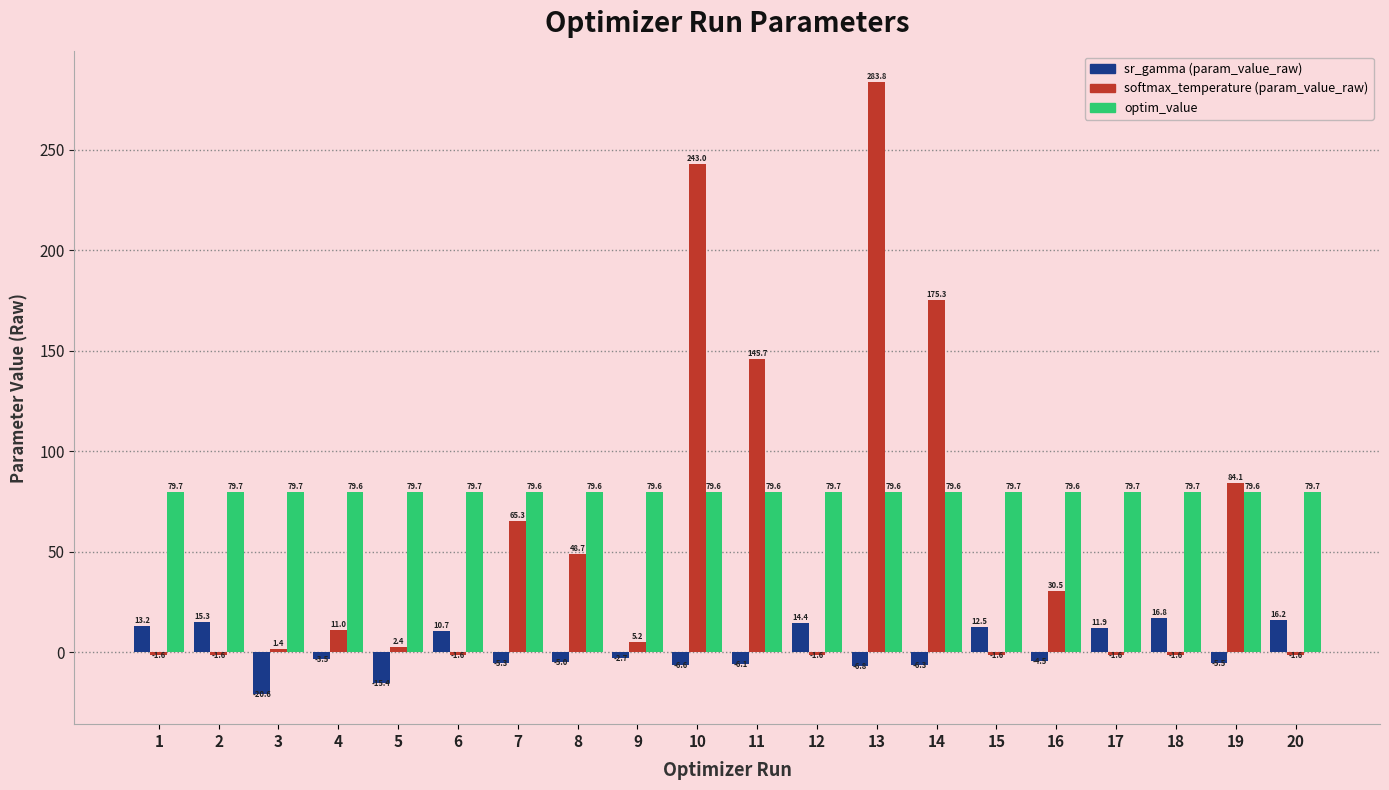

Is it true that optim_value equals 32.0 at 2?

False